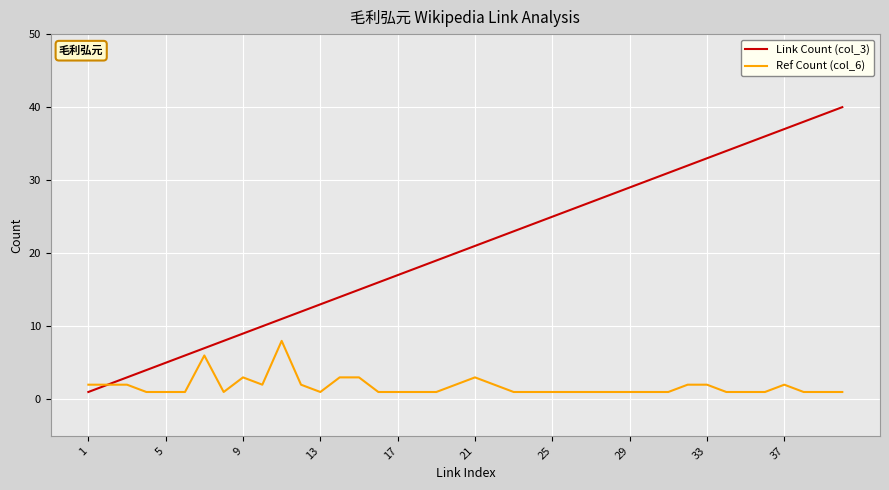

What is the sum of all Link Count (col_3) values?

820